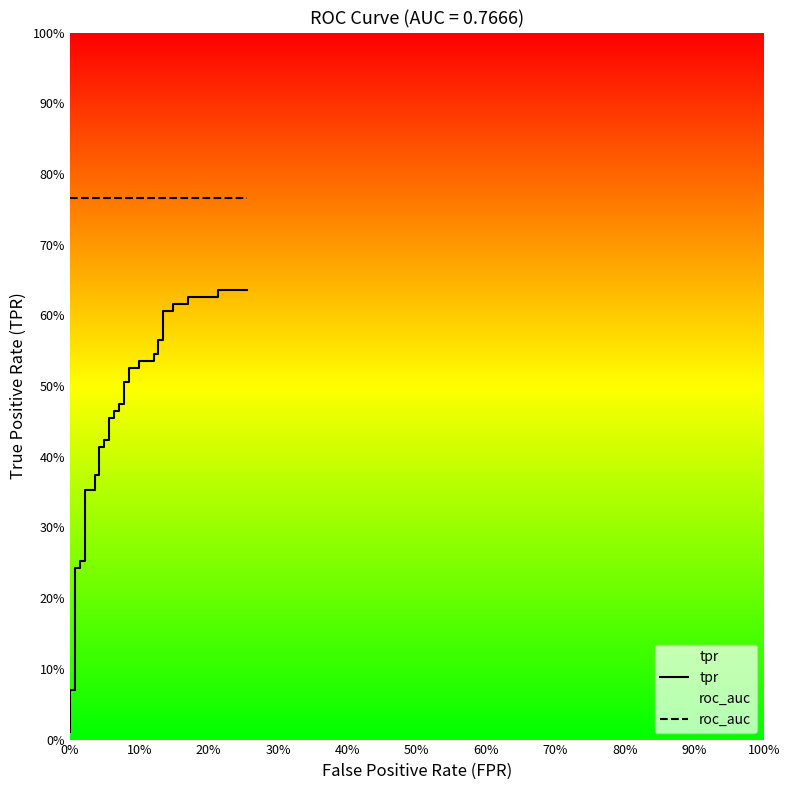

At 70%, list the series in order from smallest to largest.

tpr, roc_auc